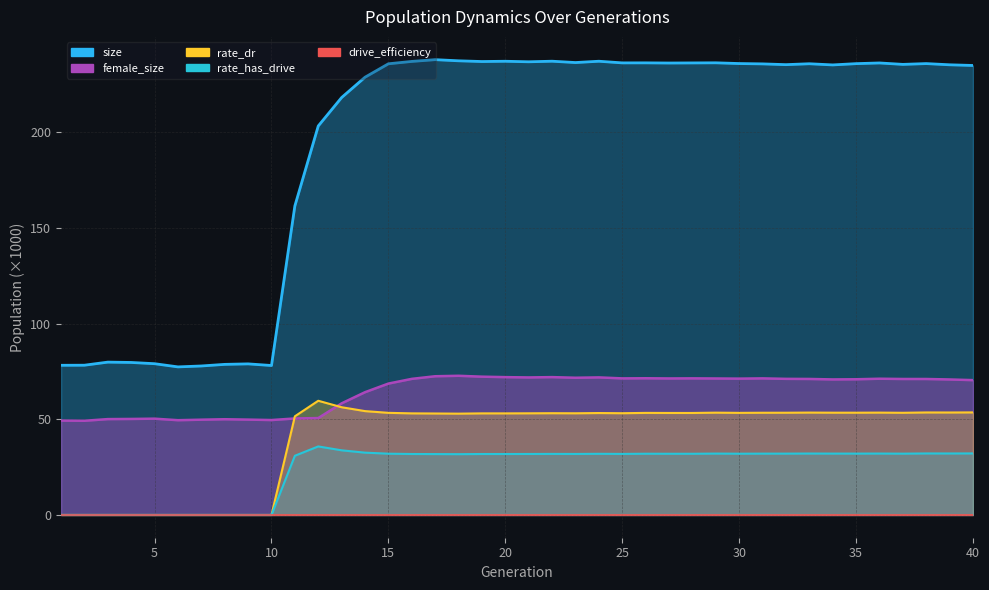

Is the value of rate_dr at 21 greater than the value of rate_has_drive at 3?

Yes